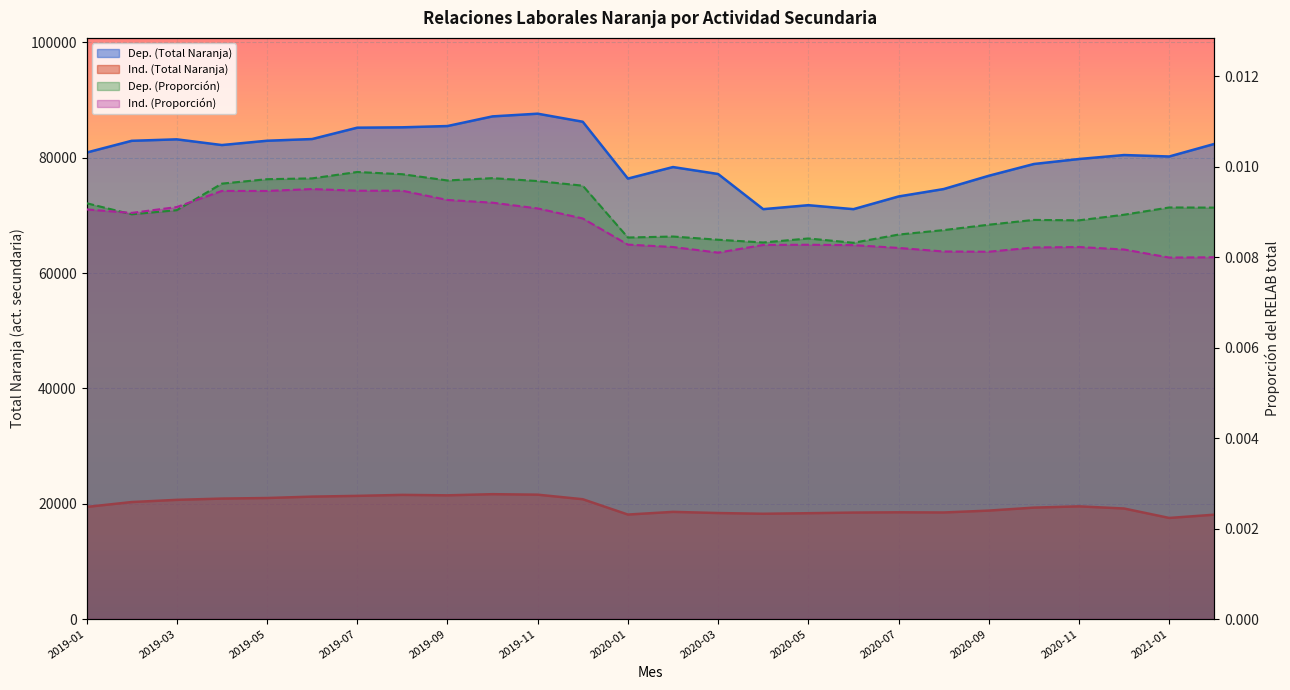

Rank the categories by Dep. (Proporción) value from lowest to highest.

2020-06, 2020-04, 2020-03, 2020-05, 2020-01, 2020-02, 2020-07, 2020-08, 2020-09, 2020-11, 2020-10, 2020-12, 2019-02, 2019-03, 2021-02, 2021-01, 2019-01, 2019-12, 2019-04, 2019-11, 2019-09, 2019-05, 2019-06, 2019-10, 2019-08, 2019-07